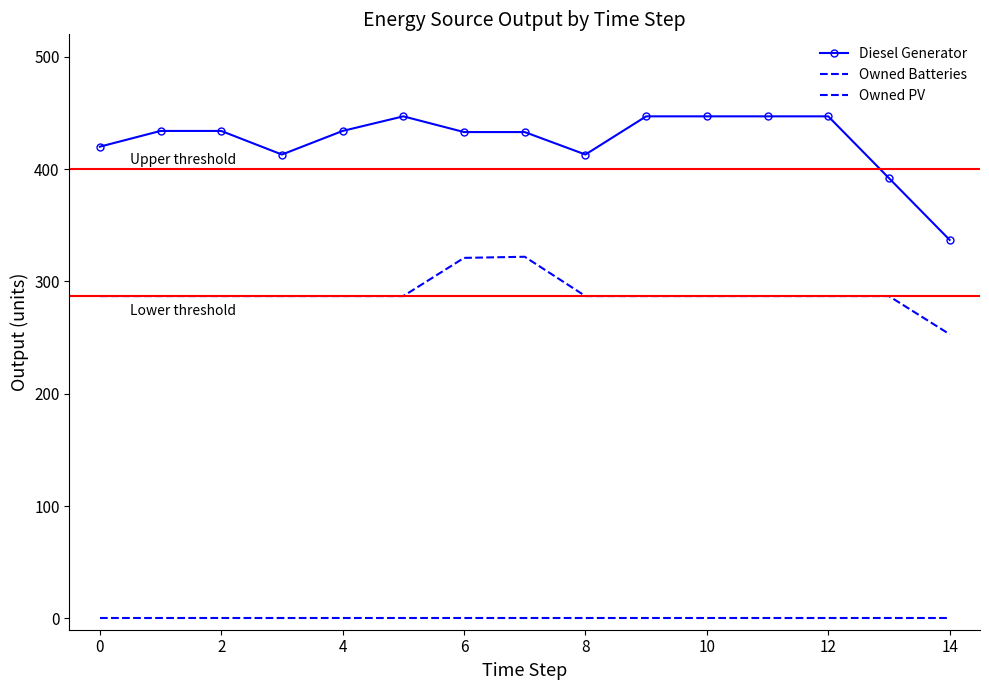

What are all the series names shown in the legend?

Diesel Generator, Owned Batteries, Owned PV